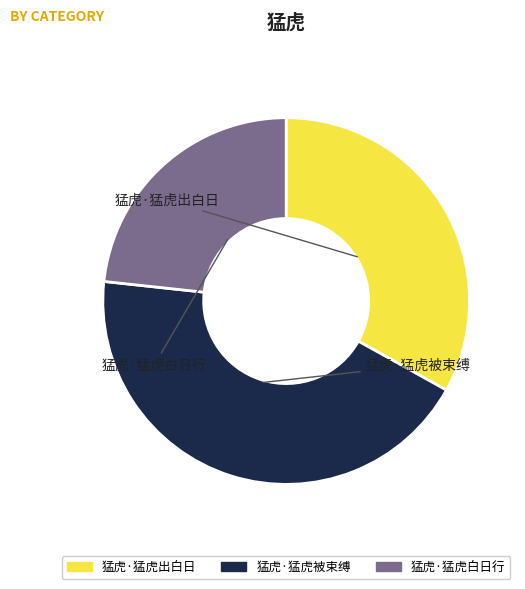

Is there a majority slice in this chart?

No